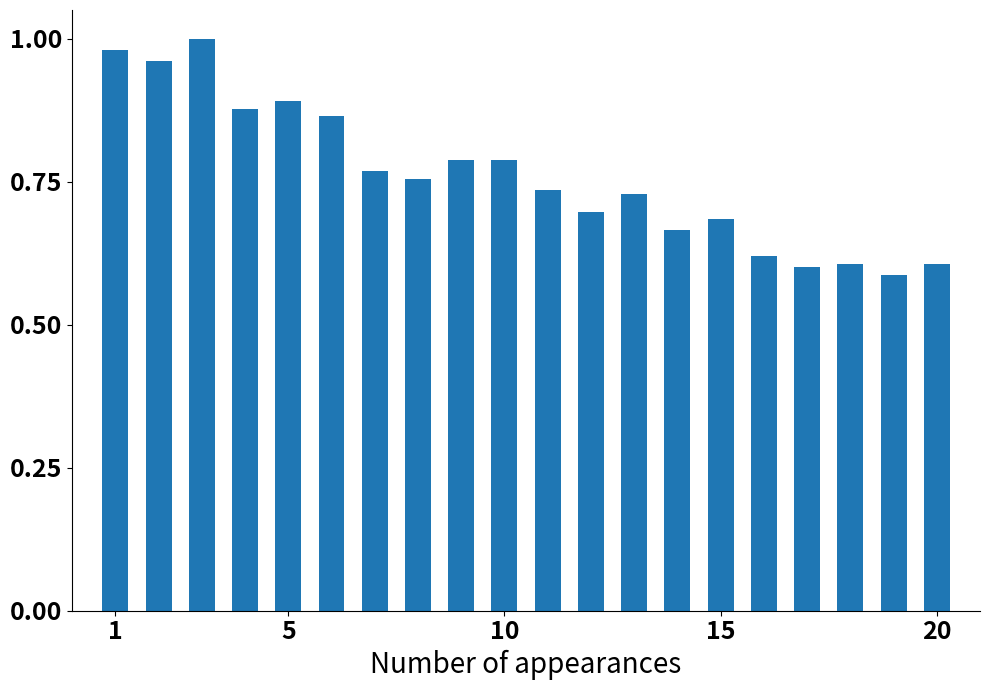

What is the difference between the maximum and minimum values?

0.4